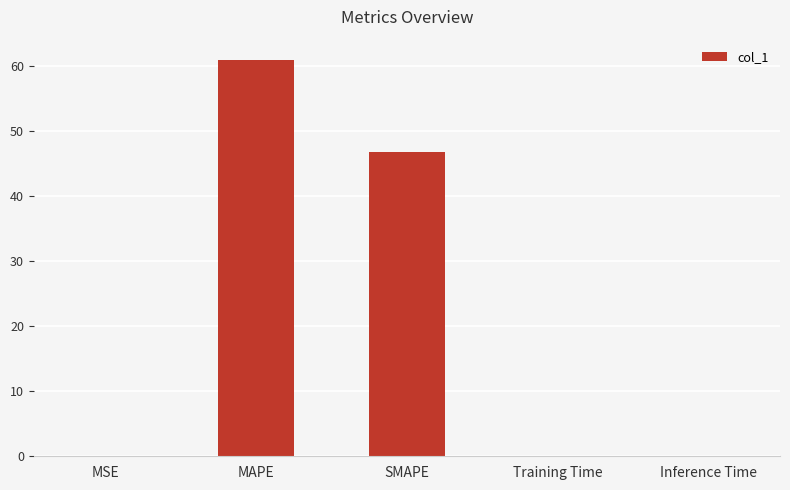

Are the bars horizontal?

No